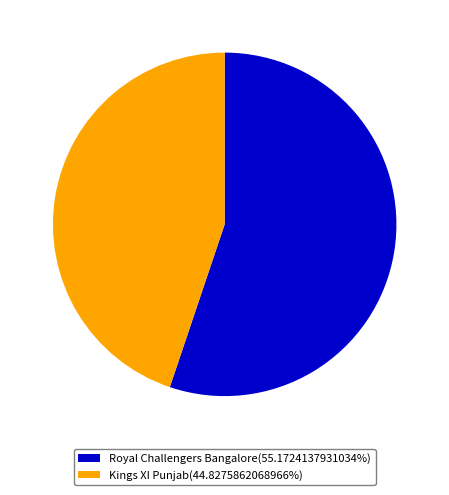

Do Royal Challengers Bangalore(55.1724137931034%) and Kings XI Punjab(44.8275862068966%) together represent more than half of the pie?

Yes